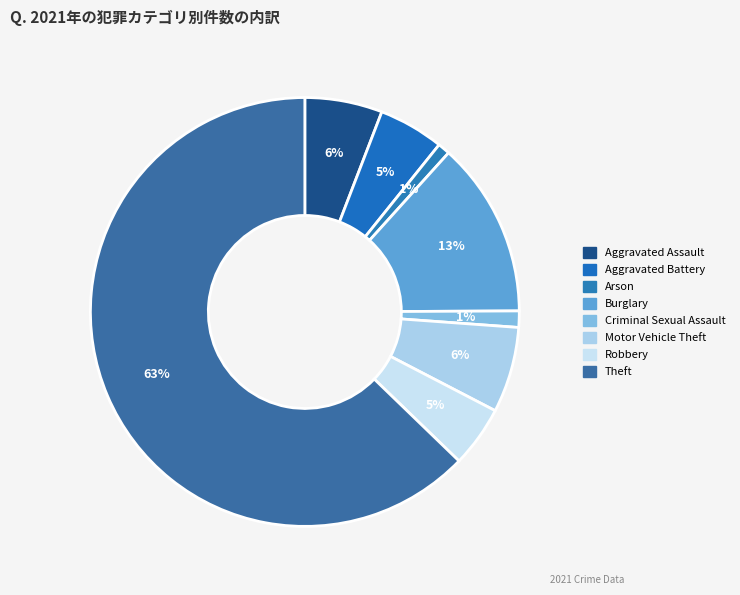

To the nearest percent, what portion does Criminal Sexual Assault represent?

1%